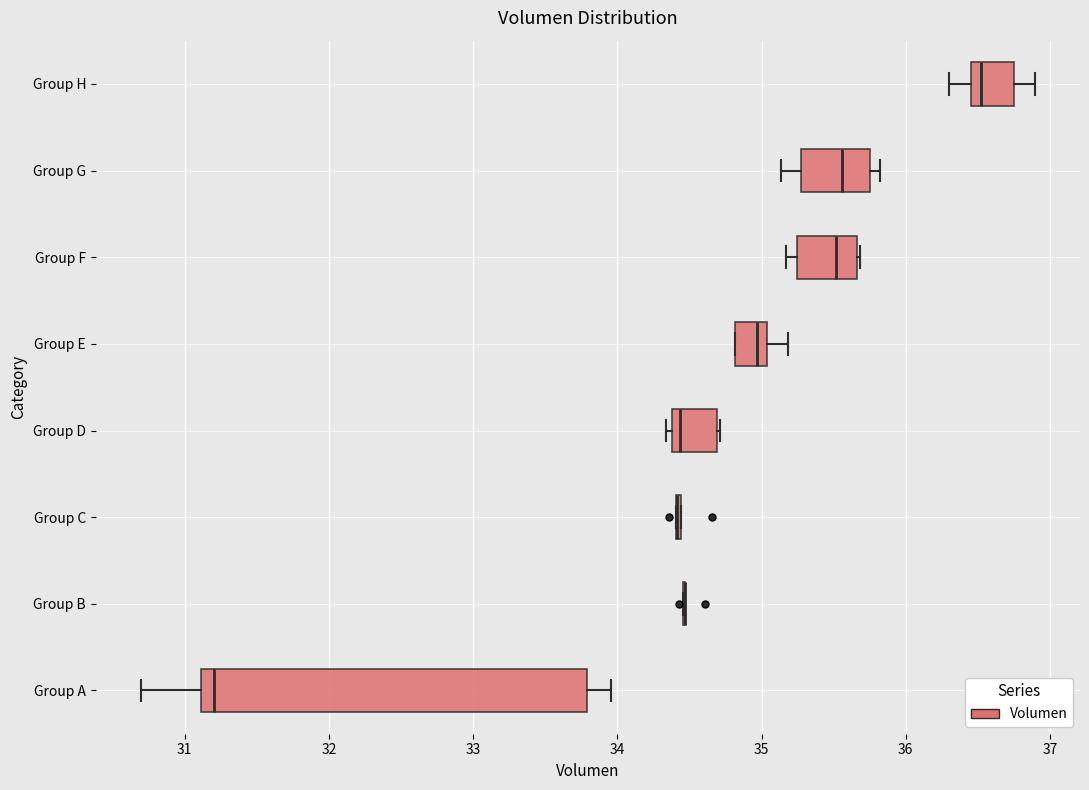

Where is the right edge of the box for Group D on the x-axis? The values are not printed on the chart, so give them approximately, as read against the axis.

34.7